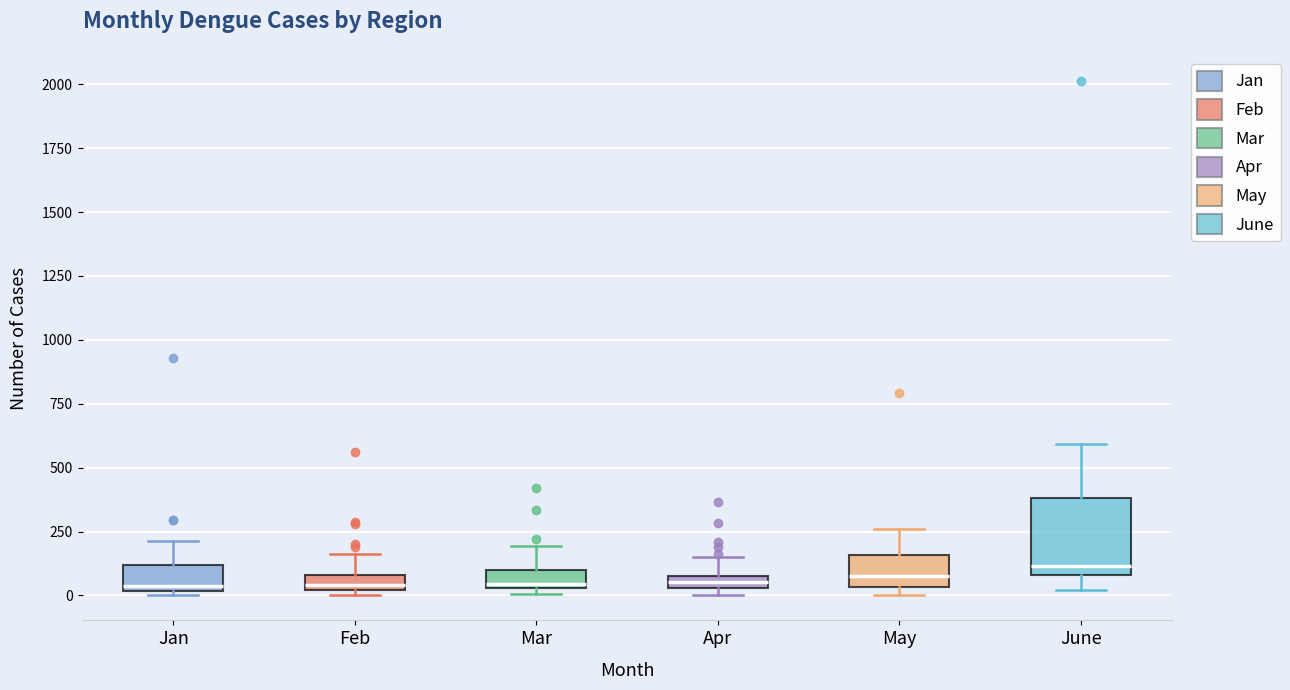

Where is the upper edge of the box for Feb on the y-axis? The values are not printed on the chart, so give them approximately, as read against the axis.

100